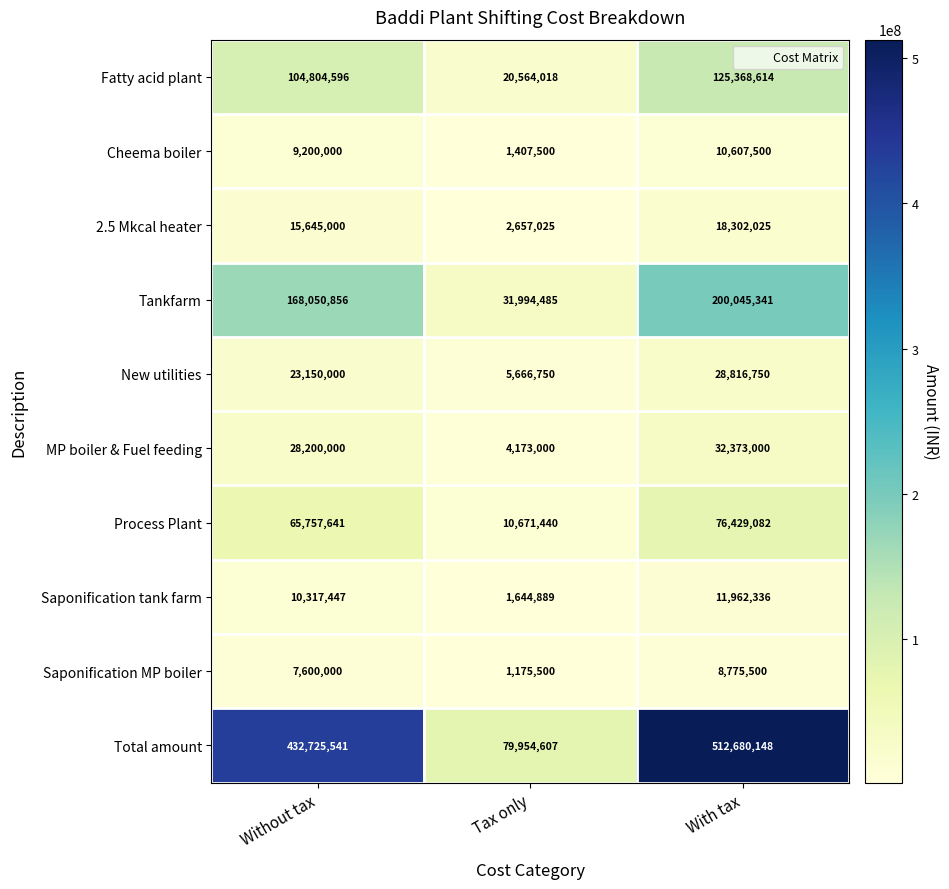

Rank the series by their maximum value, from highest to lowest.

Total amount, Tankfarm, Fatty acid plant, Process Plant, MP boiler & Fuel feeding, New utilities, 2.5 Mkcal heater, Saponification tank farm, Cheema boiler, Saponification MP boiler